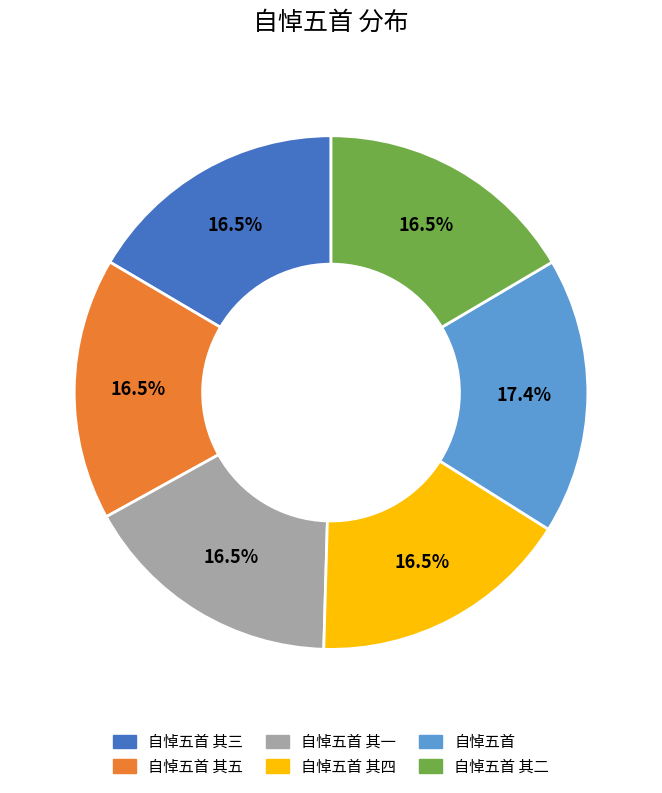

How many slices are in this pie chart?

6